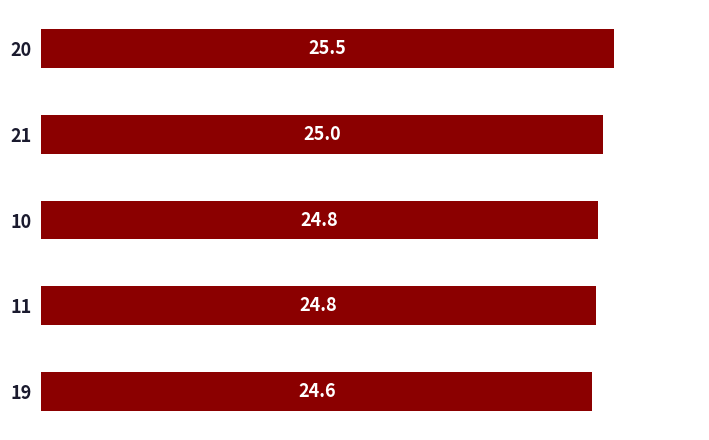

What is the label of the 4th bar from the bottom?

21